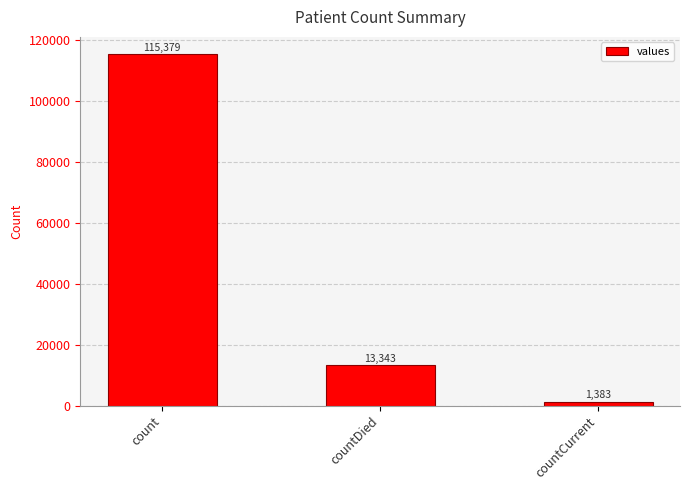

Rank the categories by value from highest to lowest.

count, countDied, countCurrent